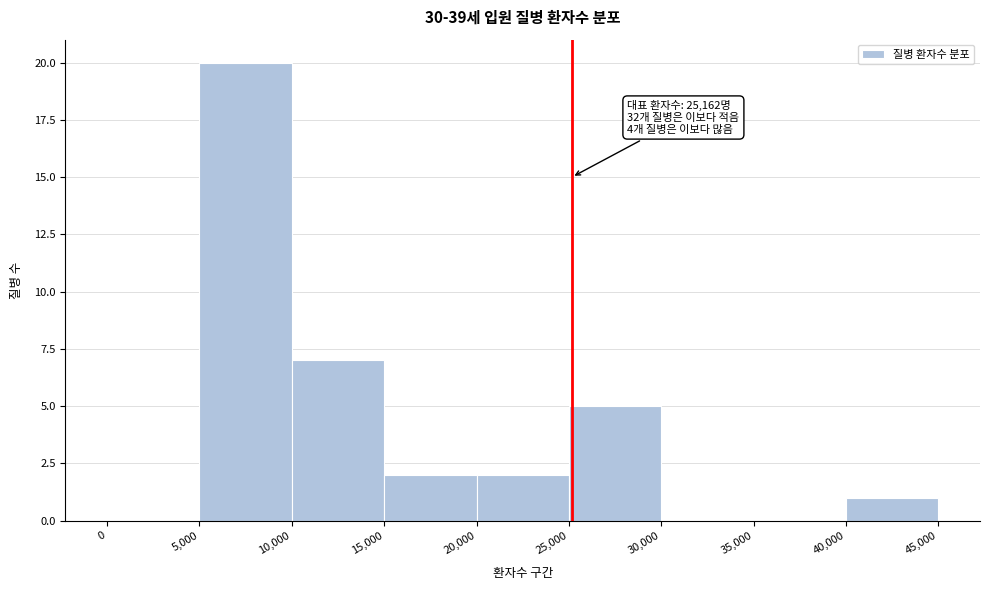

Over which range of the x-axis is the bar tallest?

5,000 to 10,000